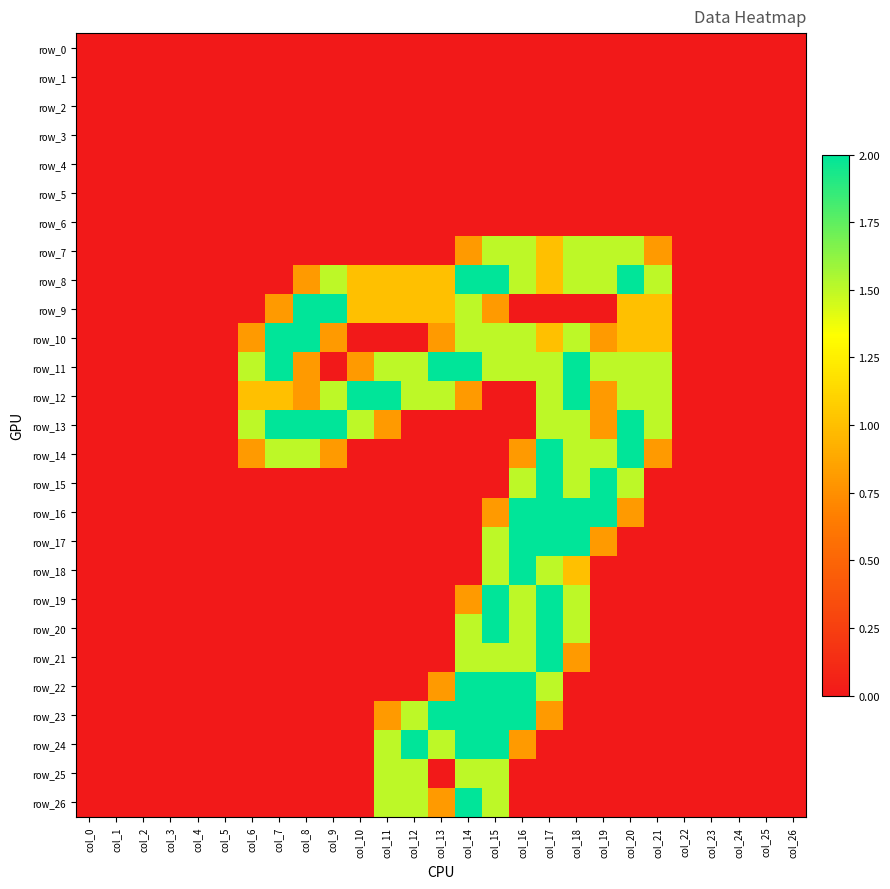

Between col_12 and col_17, which series saw the biggest shift?

row_14